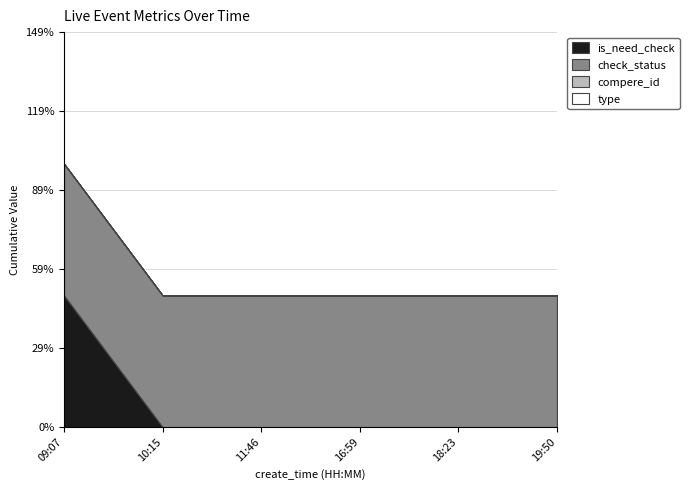

How many lines are shown in the chart?

4